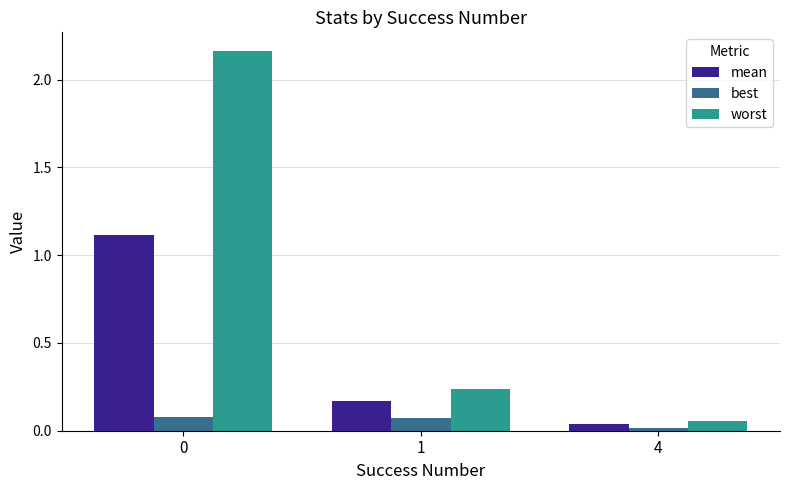

The mean series shows 0.7 at 0. True or false?

False